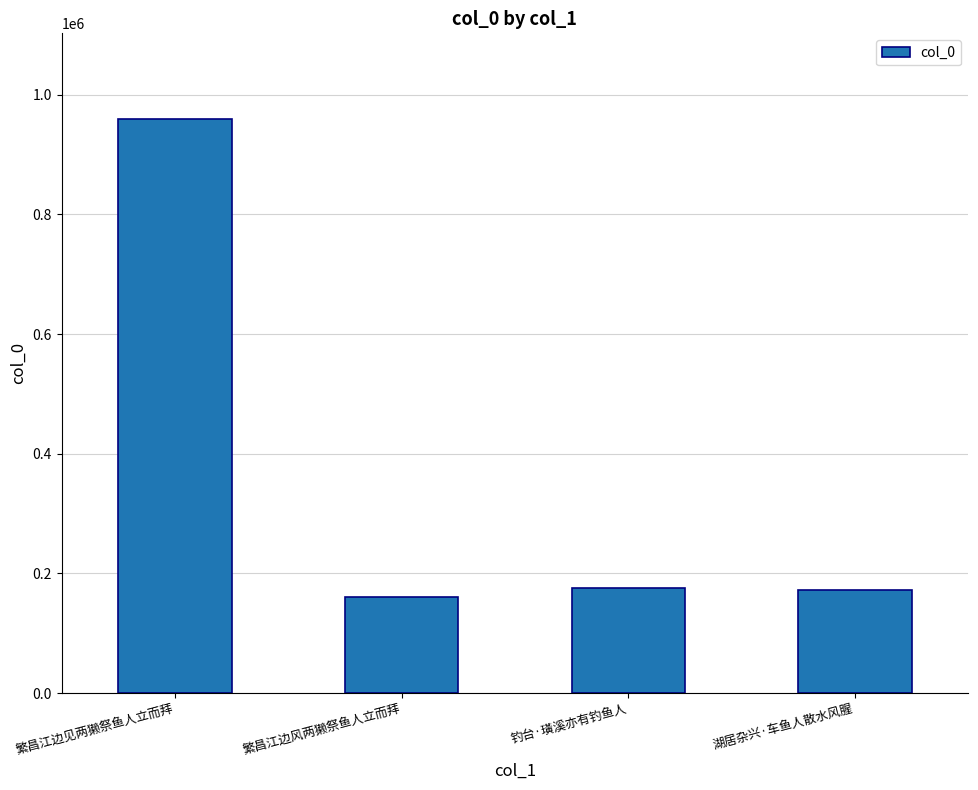

Which category has the highest value across all series?

繁昌江边见两獭祭鱼人立而拜